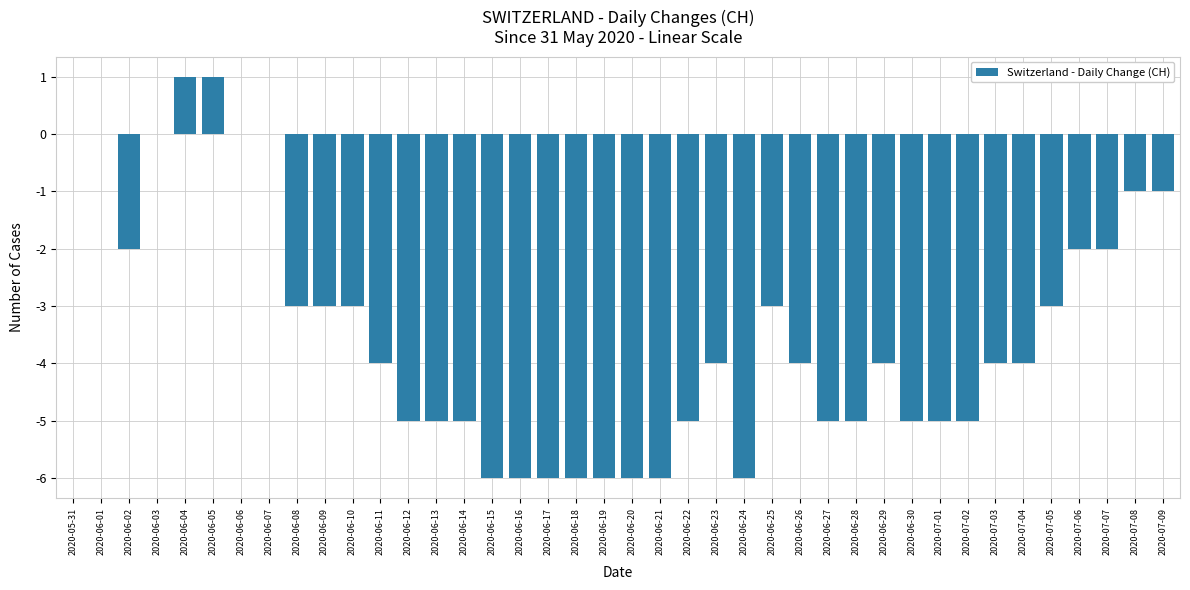

What is the sum of the values at 2020-05-31 and 2020-06-27?

-5